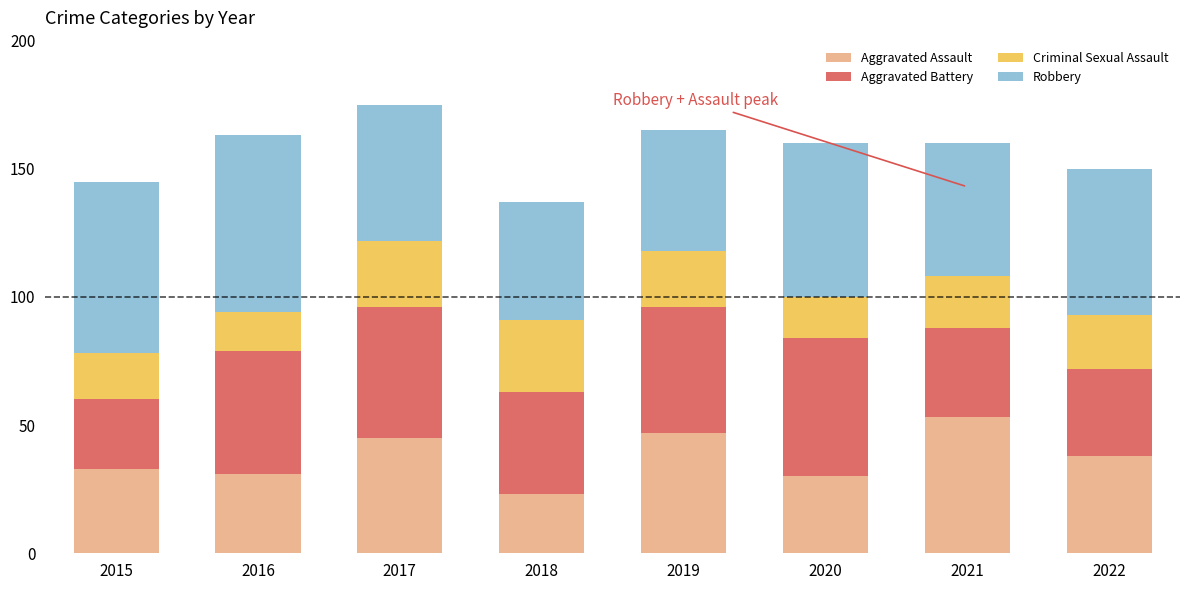

Which category has the lowest value in the Aggravated Assault series?

2018